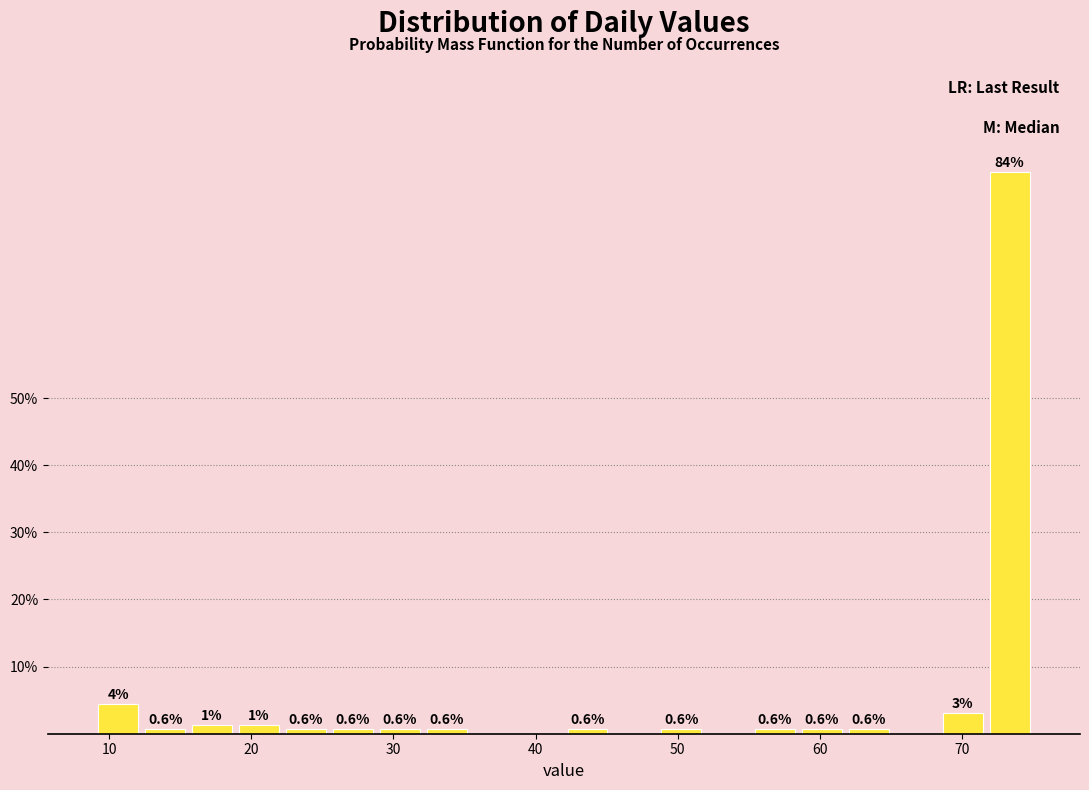

Around what value on the x-axis is the tallest bar? Give the approximate position of its centre, as read against the axis.

73